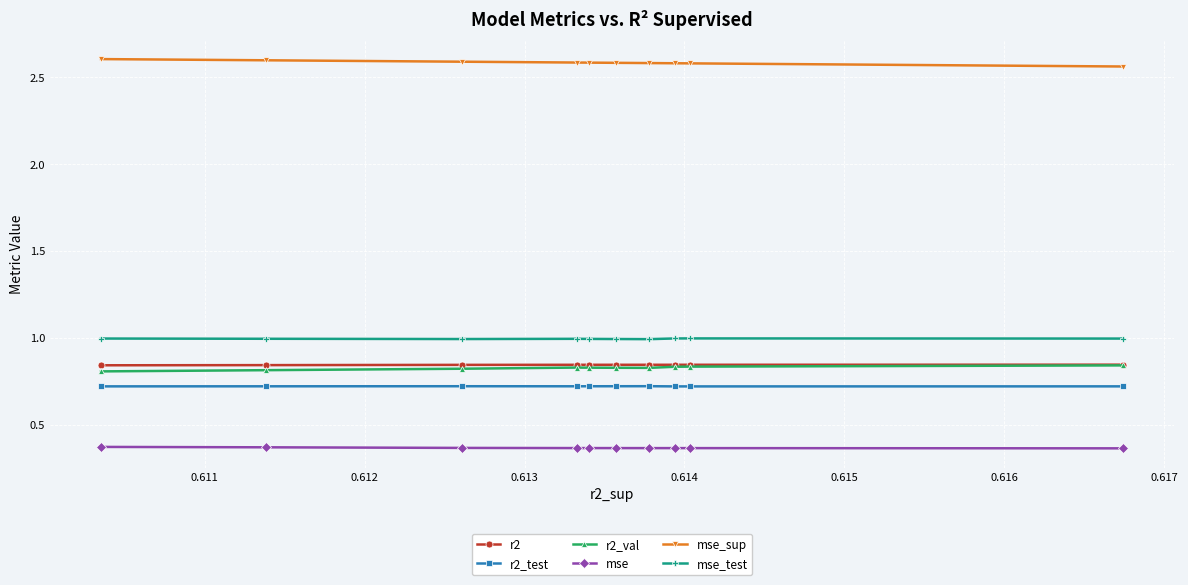

How many mse_sup values are between 2 and 3?

10